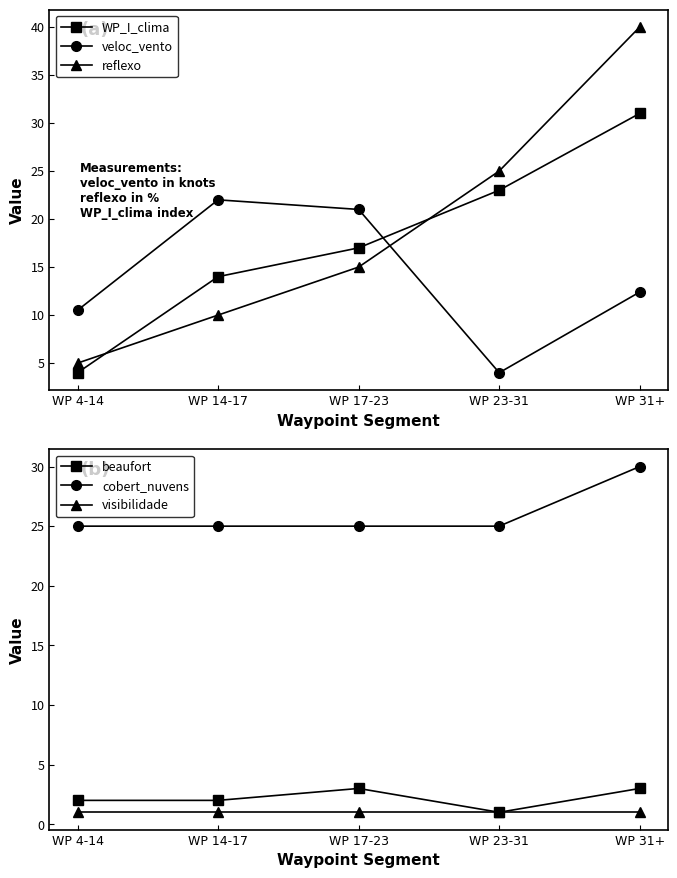

What is the value of the veloc_vento point at the 4th from the left?

4.0